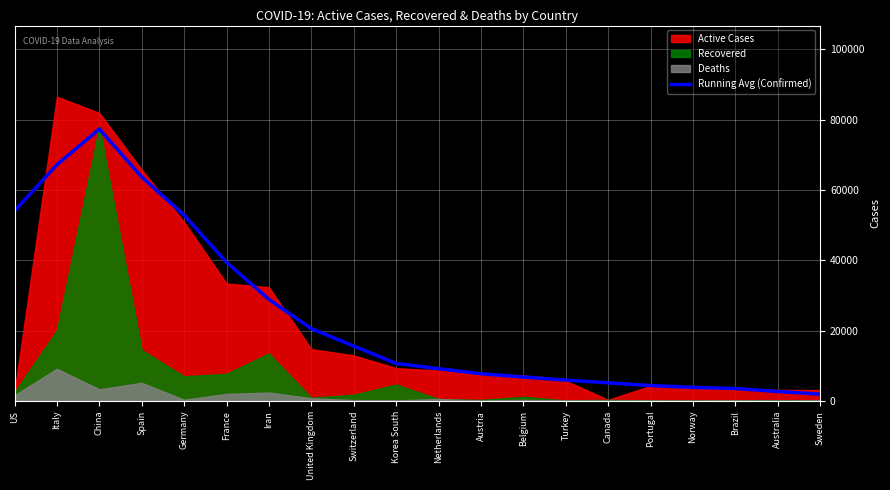

True or false: the data has more than 0 interior local peaks.

True